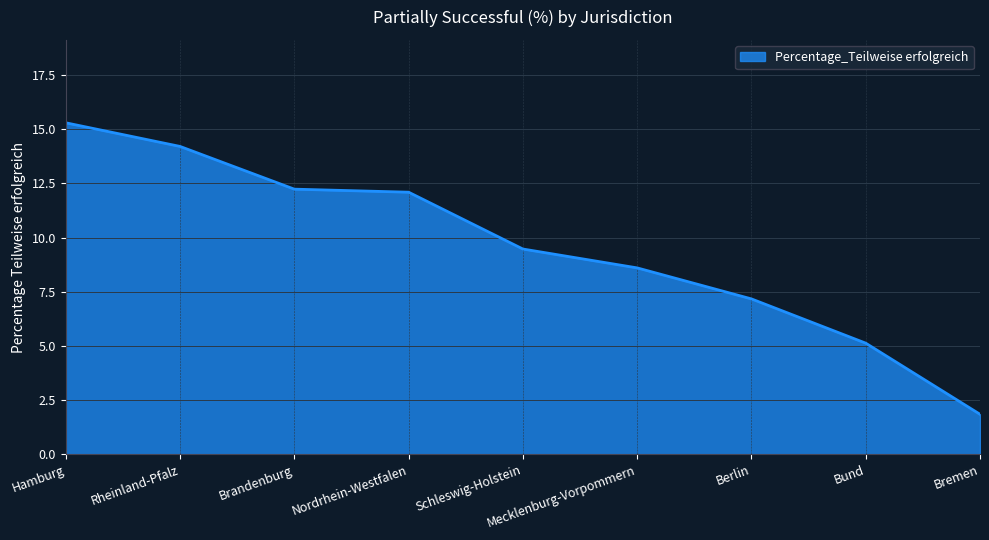

Does the chart display data point markers on the line(s)?

No